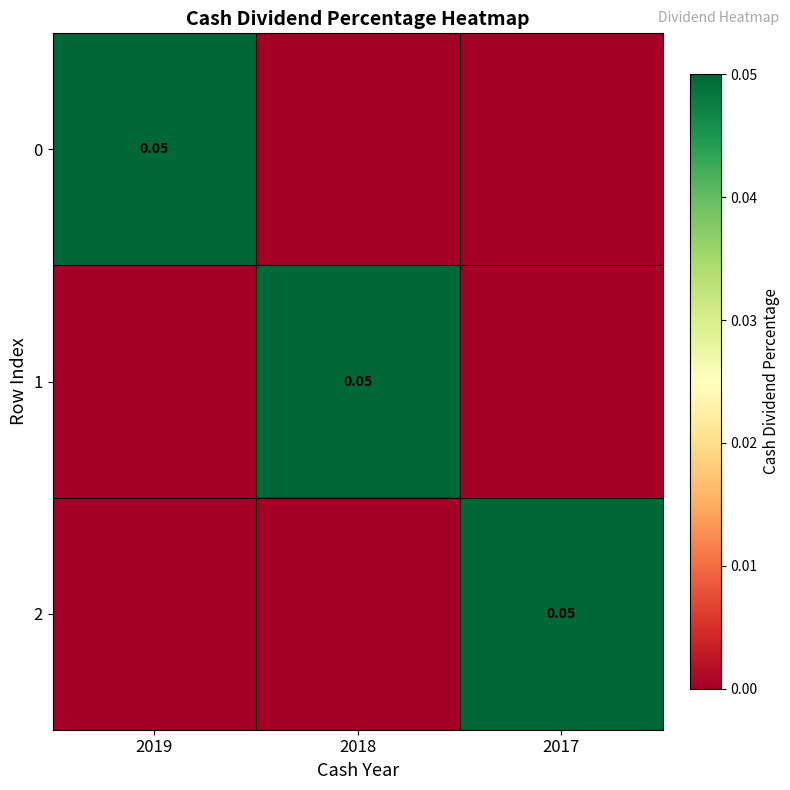

How many values in 2 are above zero?

1